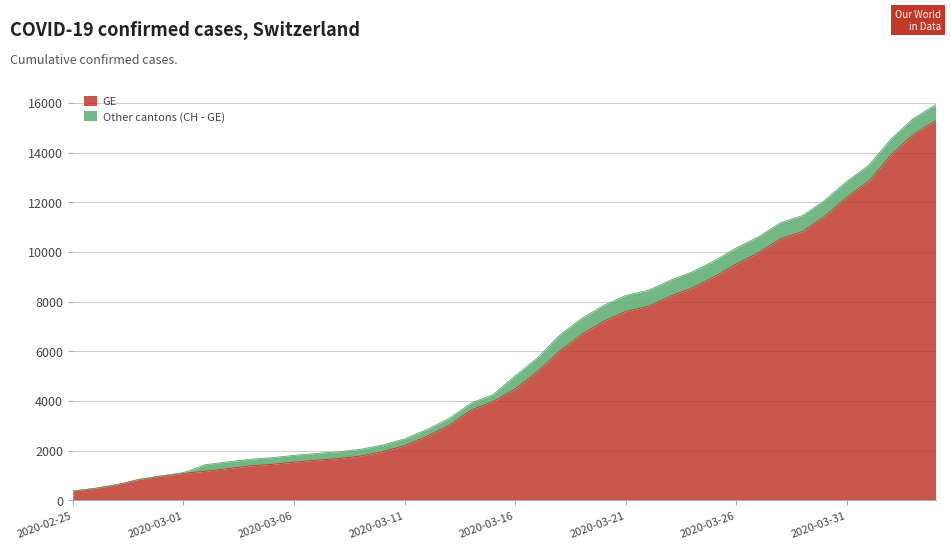

What is the label of the 26th point from the right?

2020-03-10